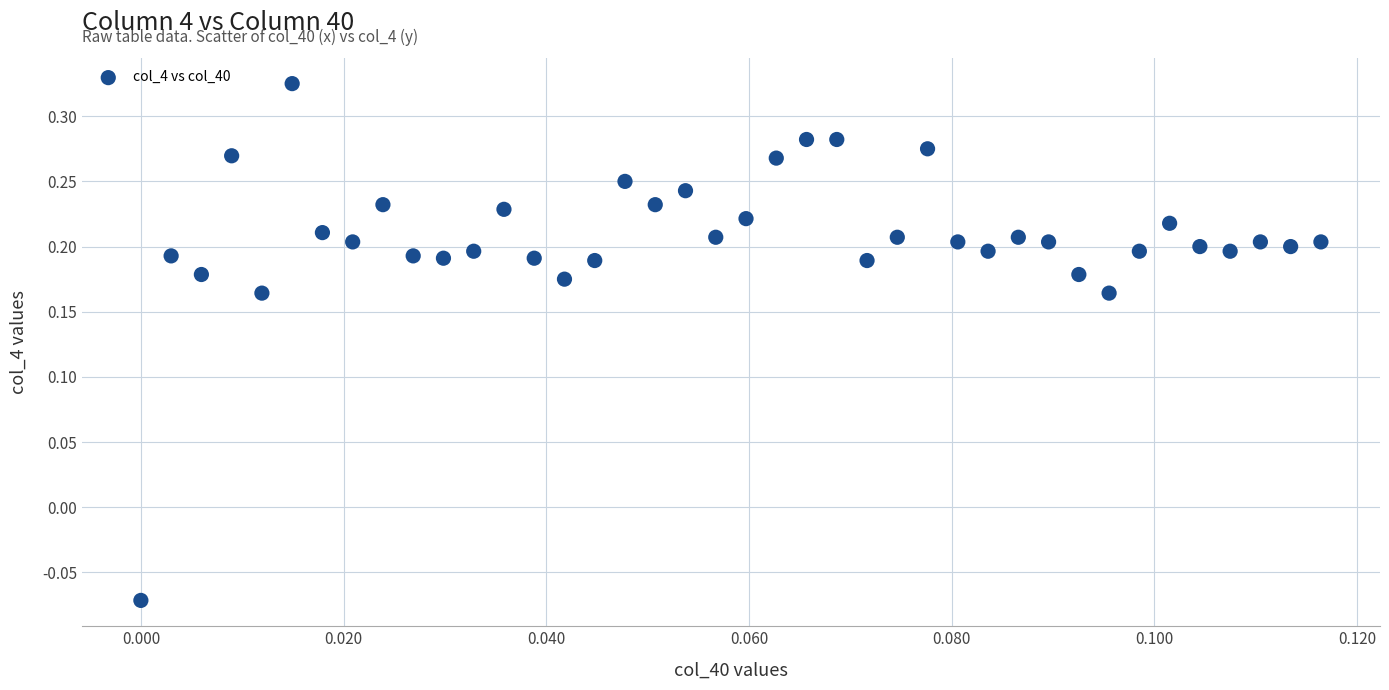

What is the range of Y values (max minus min)?

0.4